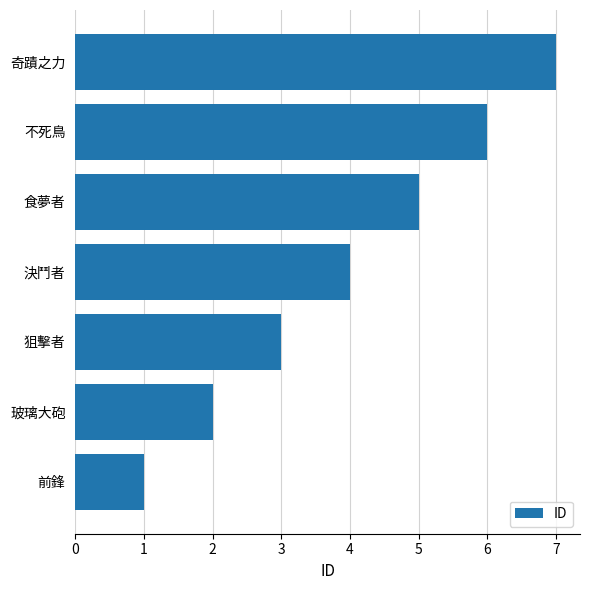

How many data points are less than 4?

3